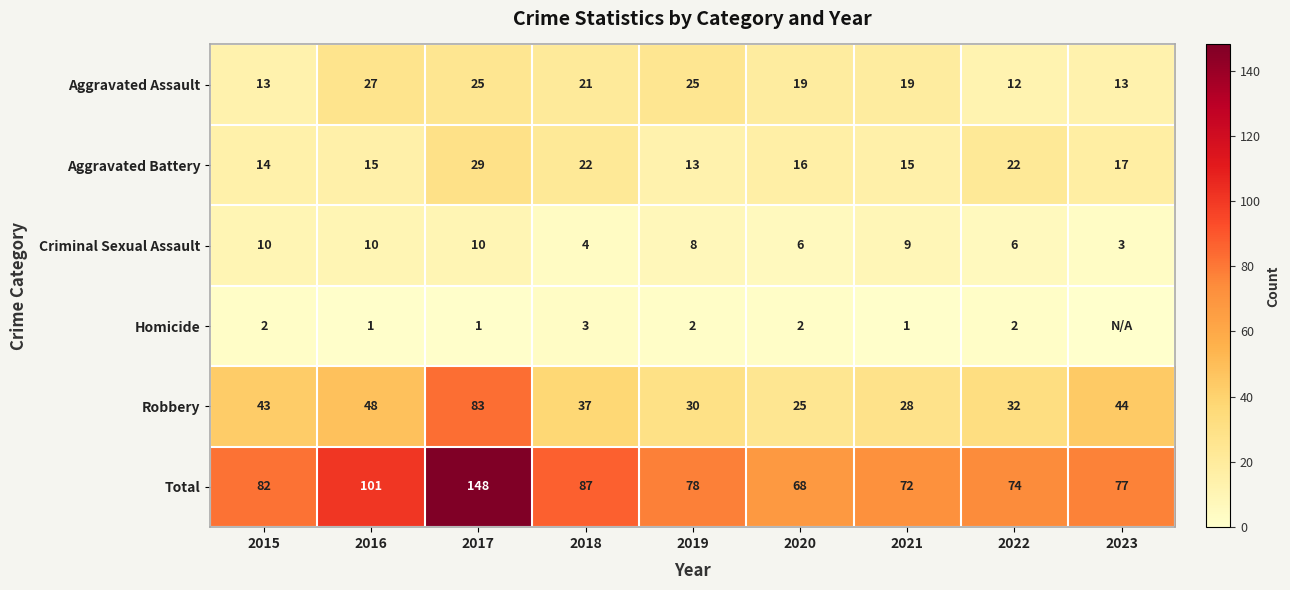

What value does the Aggravated Assault series have at 2018, to the nearest 5?

20